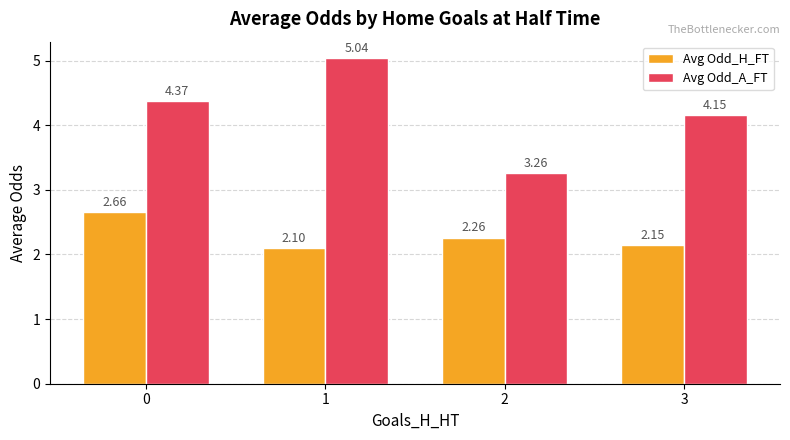

What is the difference between the Avg Odd_H_FT values at 1 and 0?

0.6